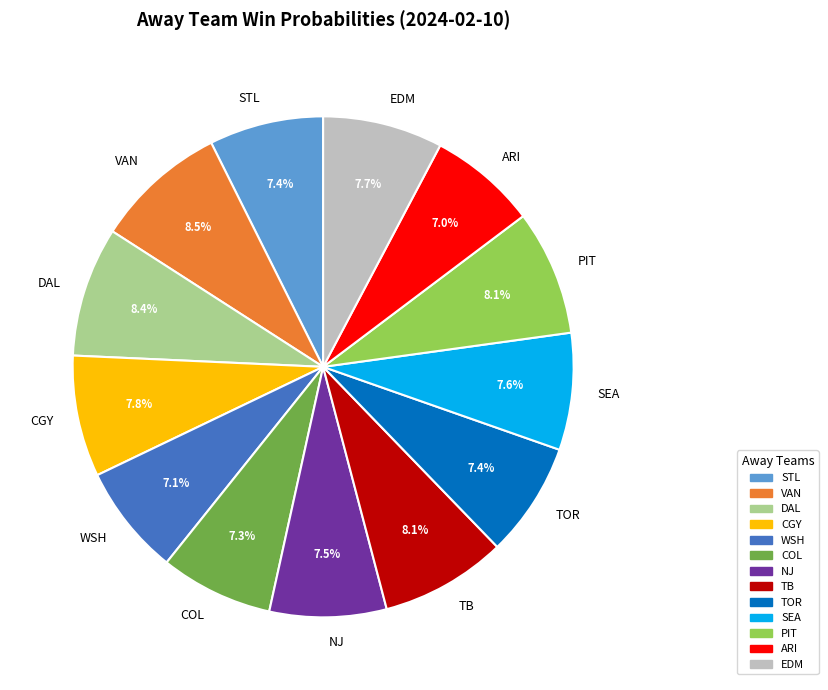

What percentage is NOT represented by WSH?

92.9%